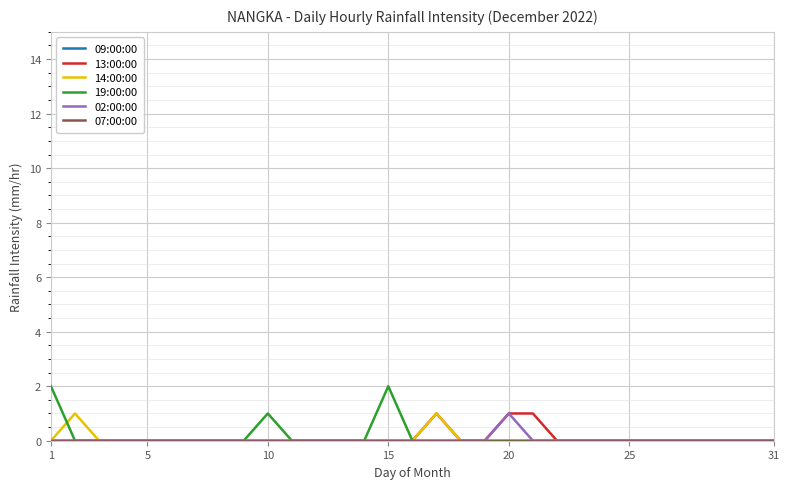

Rank the series by their maximum value, from lowest to highest.

09:00:00, 07:00:00, 13:00:00, 14:00:00, 02:00:00, 19:00:00